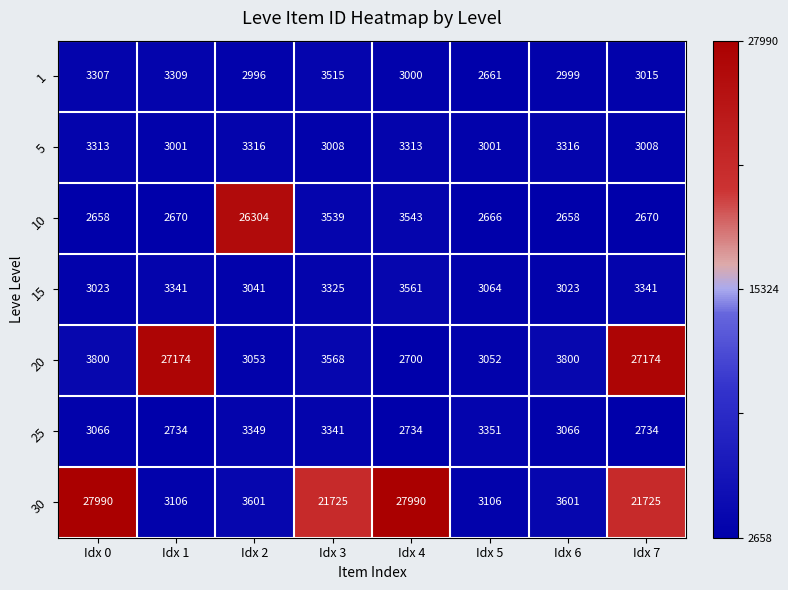

What is the total value across all series at Idx 1?

45335